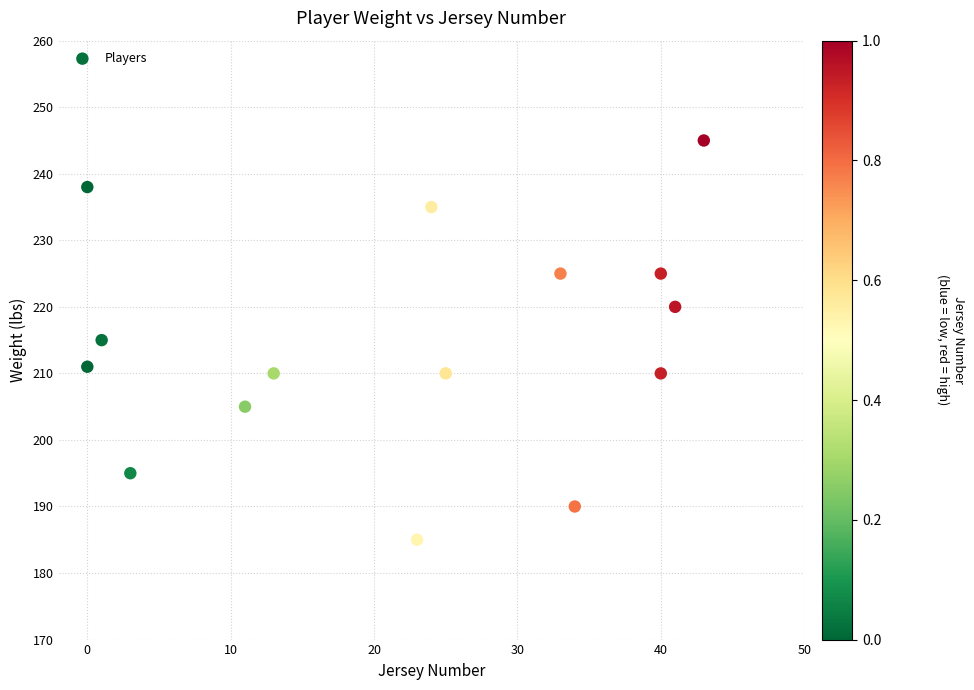

What is the range of Y values (max minus min)?

60